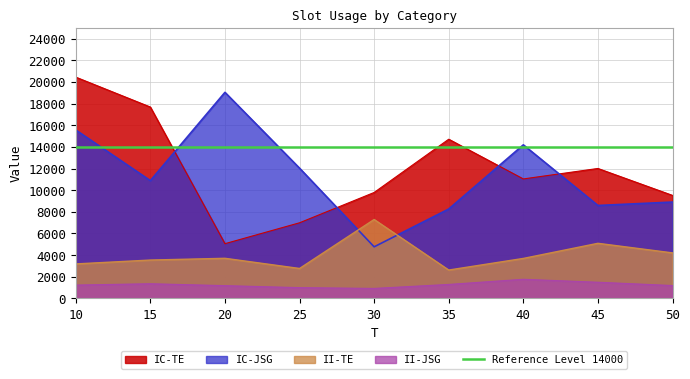

What is the label of the 9th point from the right?

10.0